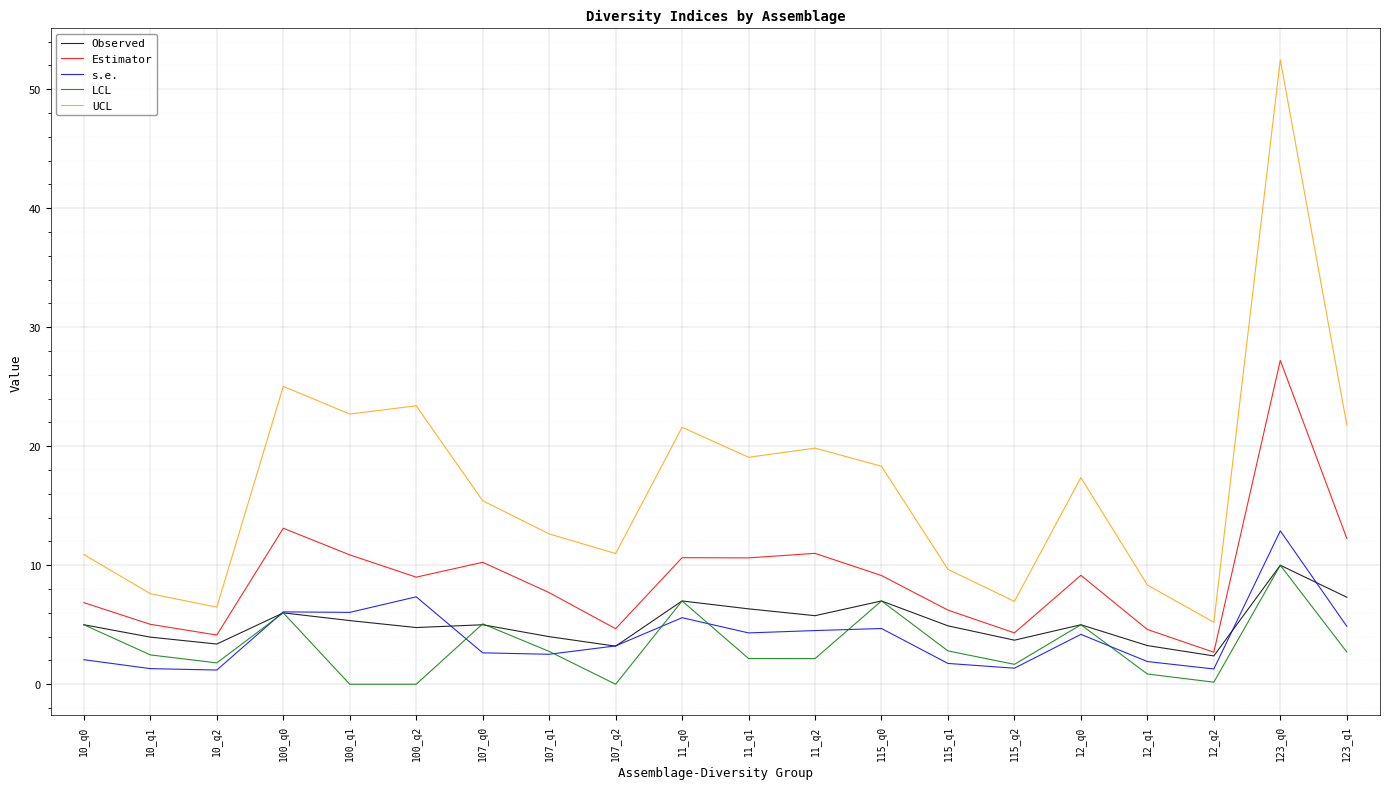

Where is Estimator nearest to the value 14?

100_q0